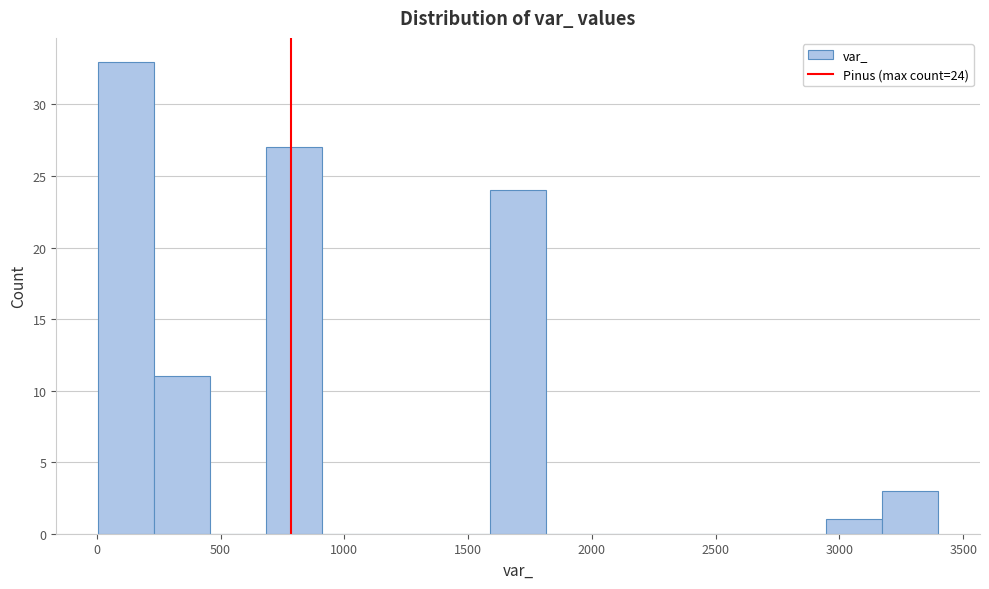

Over which range of the x-axis is the bar tallest?

0 to 250